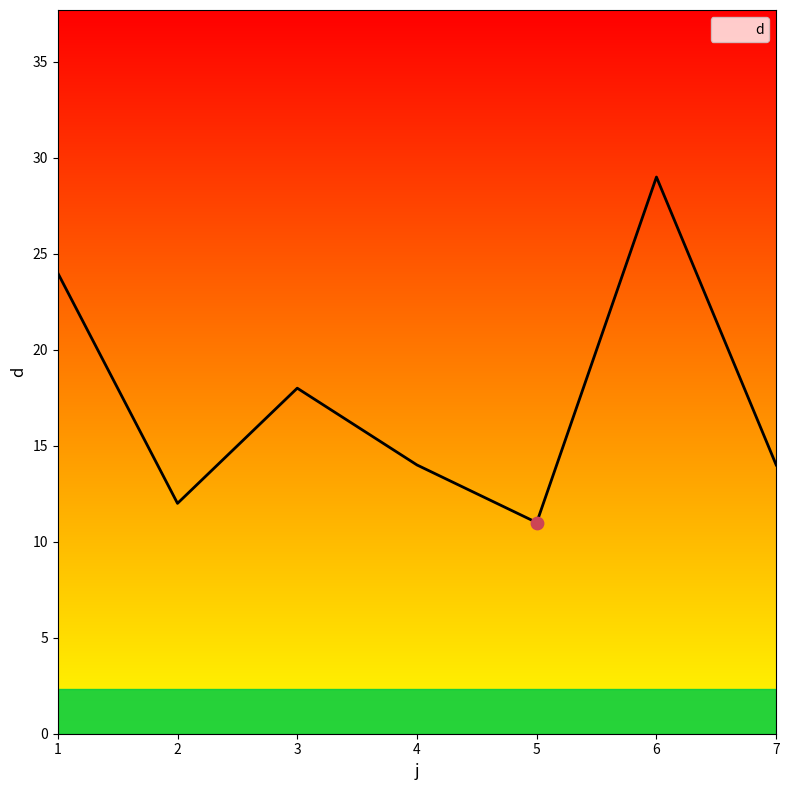

What is the change in value from 6 to 7?

-15